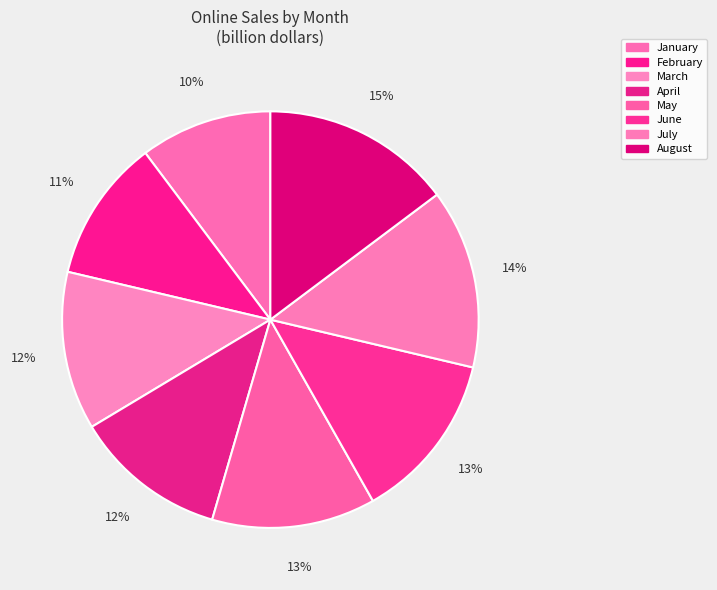

Which category has the biggest portion of the pie?

August